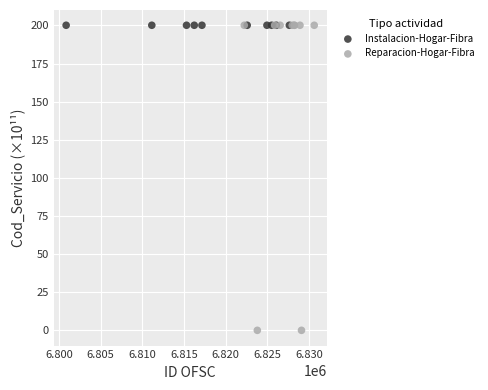

Which series reaches the minimum Y coordinate?

Reparacion-Hogar-Fibra